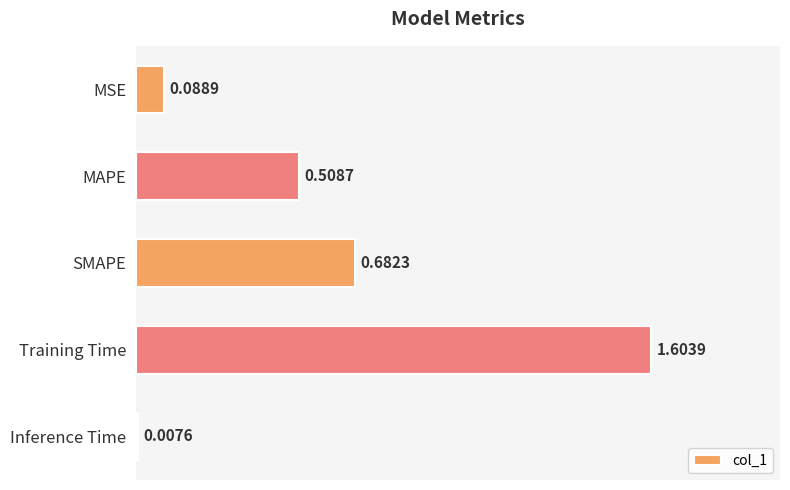

List the labels in order of value, smallest first.

Inference Time, MSE, MAPE, SMAPE, Training Time